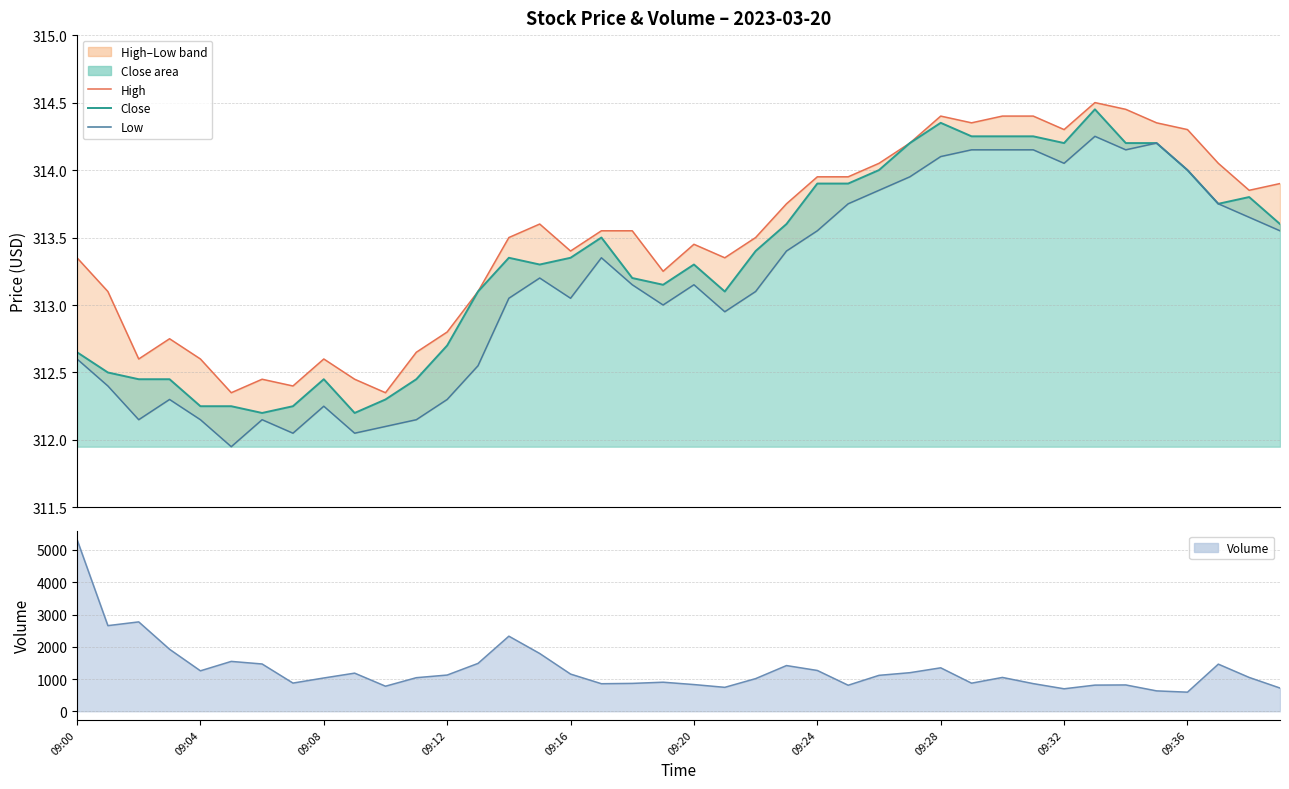

Is the value of close line at 33 greater than the value of low at 09:20?

Yes